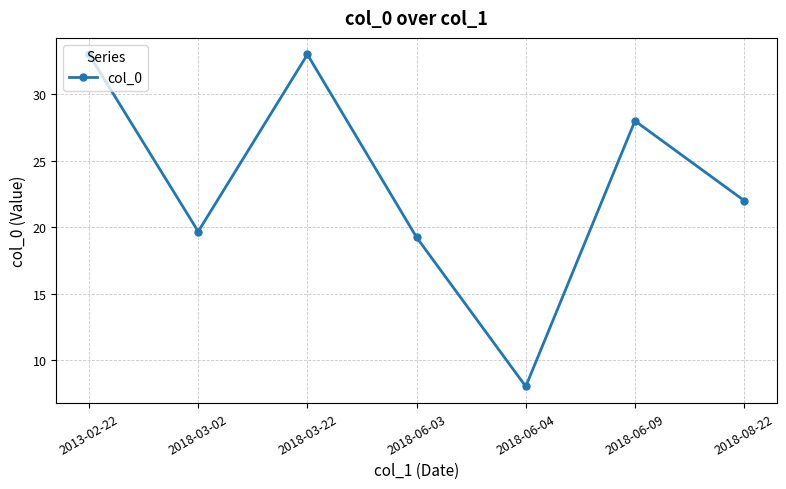

Does the chart have visible grid lines?

Yes